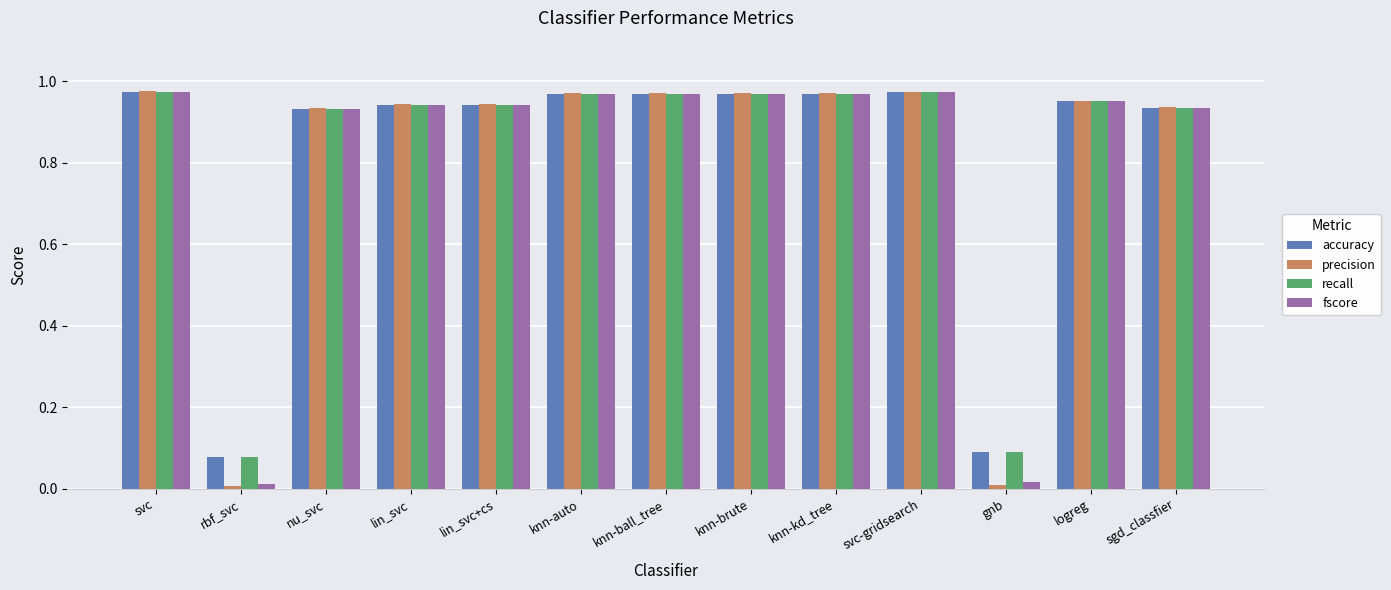

Is the value of fscore at knn-ball_tree greater than the value of precision at gnb?

Yes